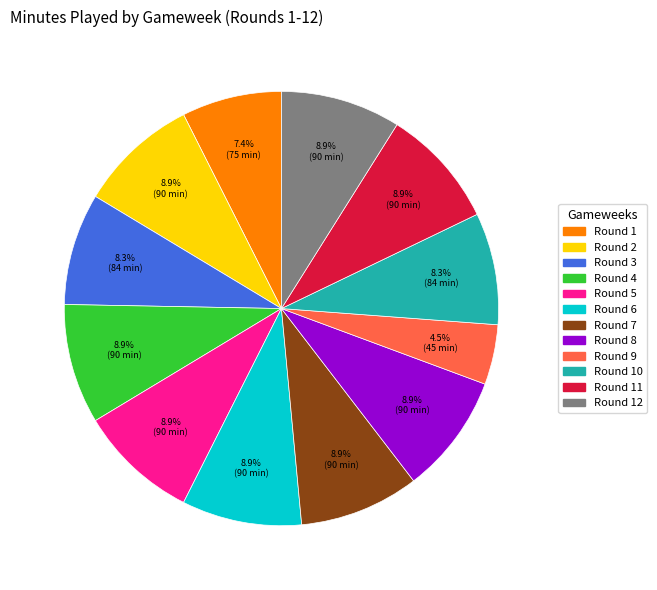

How much of the chart is everything except Round 5?

91.1%